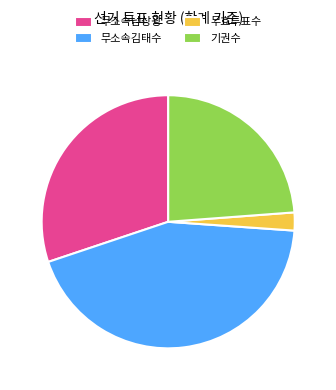

Which has a higher value, 무소속남상광 or 무소속김태수?

무소속김태수